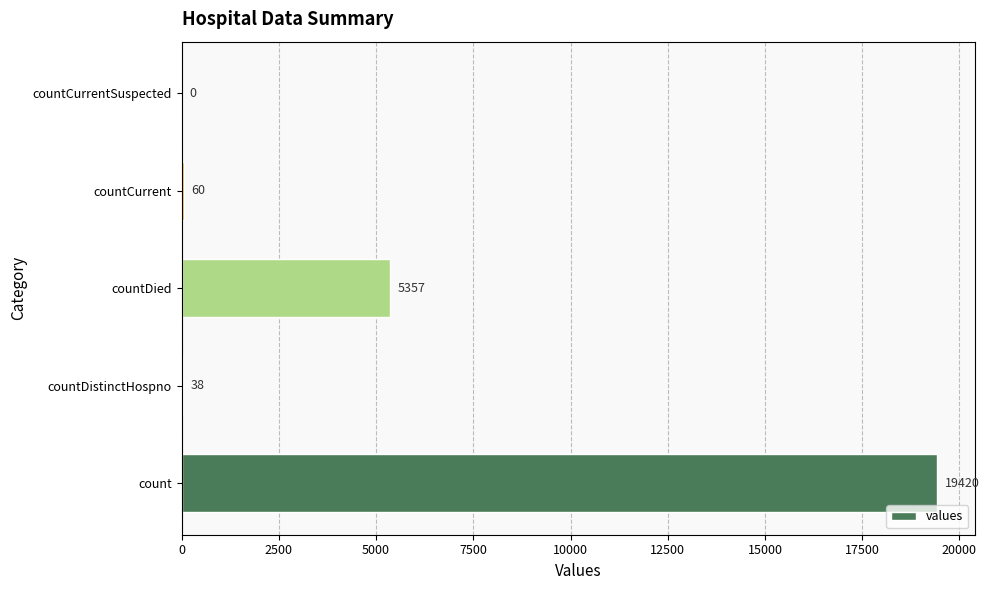

How many positive values are there?

4